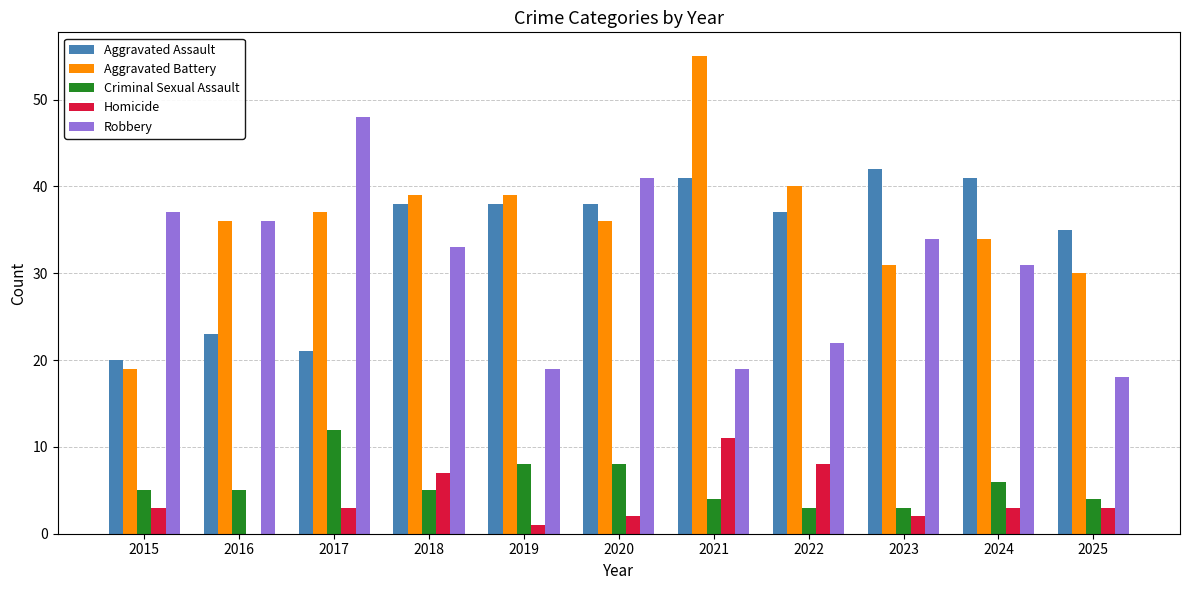

The value of Aggravated Battery at 2020 is 36. True or false?

True